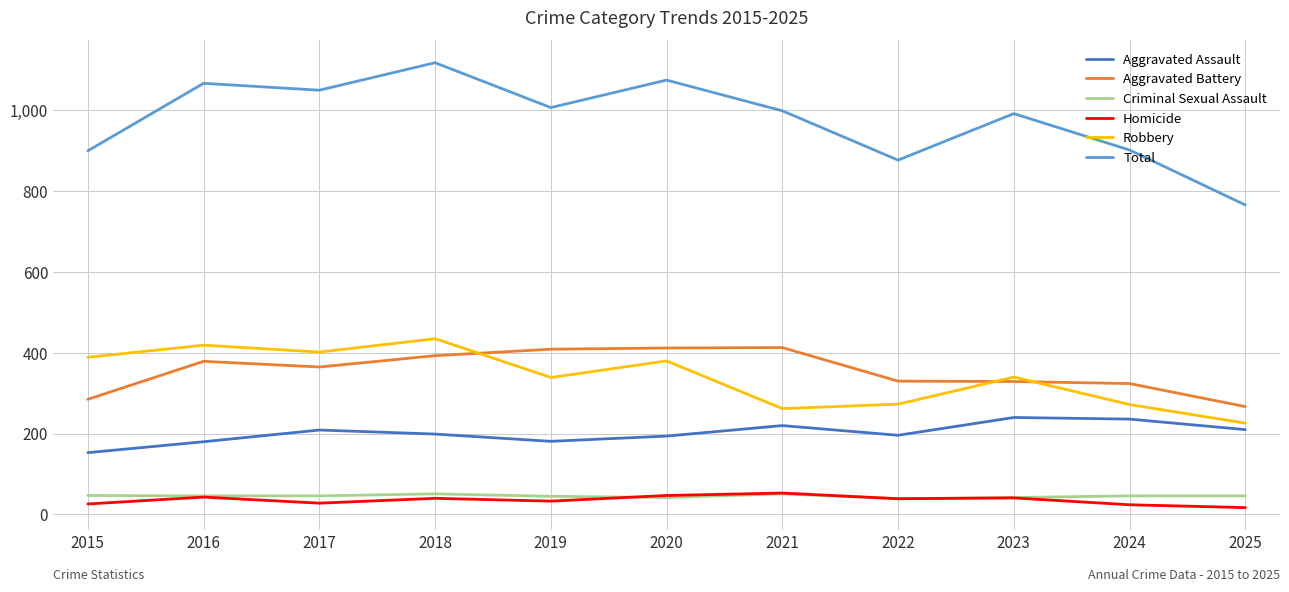

What is the difference between the highest and lowest values at 2016?

1024